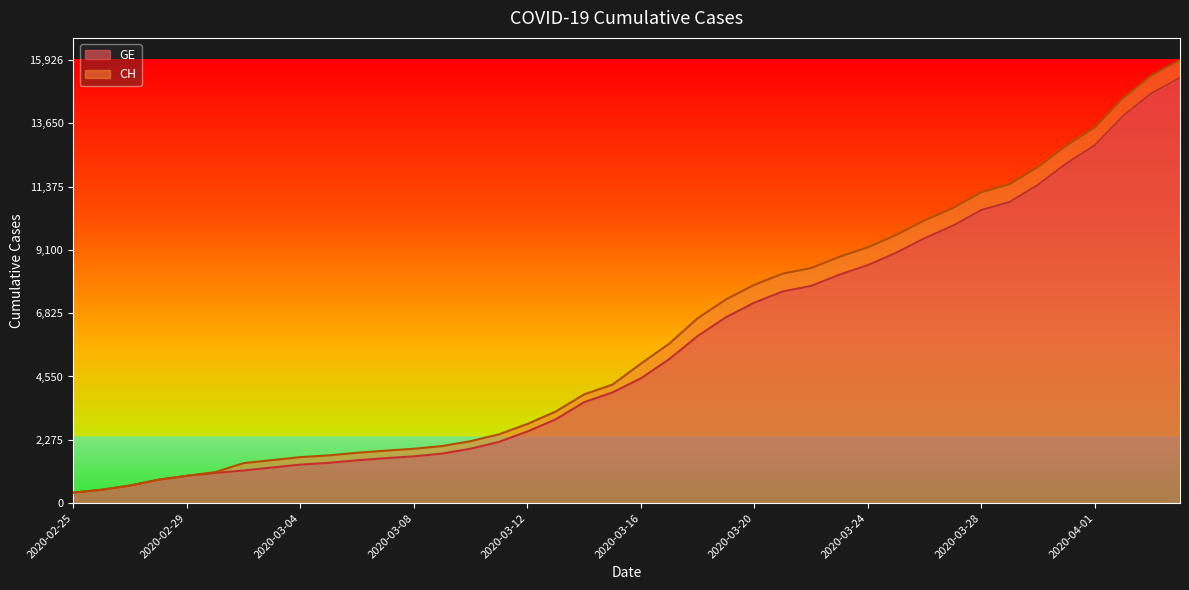

List the labels in order of CH value, smallest first.

2020-02-25, 2020-02-26, 2020-02-27, 2020-02-28, 2020-02-29, 2020-03-01, 2020-03-02, 2020-03-03, 2020-03-04, 2020-03-05, 2020-03-06, 2020-03-07, 2020-03-08, 2020-03-09, 2020-03-10, 2020-03-11, 2020-03-12, 2020-03-13, 2020-03-14, 2020-03-15, 2020-03-16, 2020-03-17, 2020-03-18, 2020-03-19, 2020-03-20, 2020-03-21, 2020-03-22, 2020-03-23, 2020-03-24, 2020-03-25, 2020-03-26, 2020-03-27, 2020-03-28, 2020-03-29, 2020-03-30, 2020-03-31, 2020-04-01, 2020-04-02, 2020-04-03, 2020-04-04